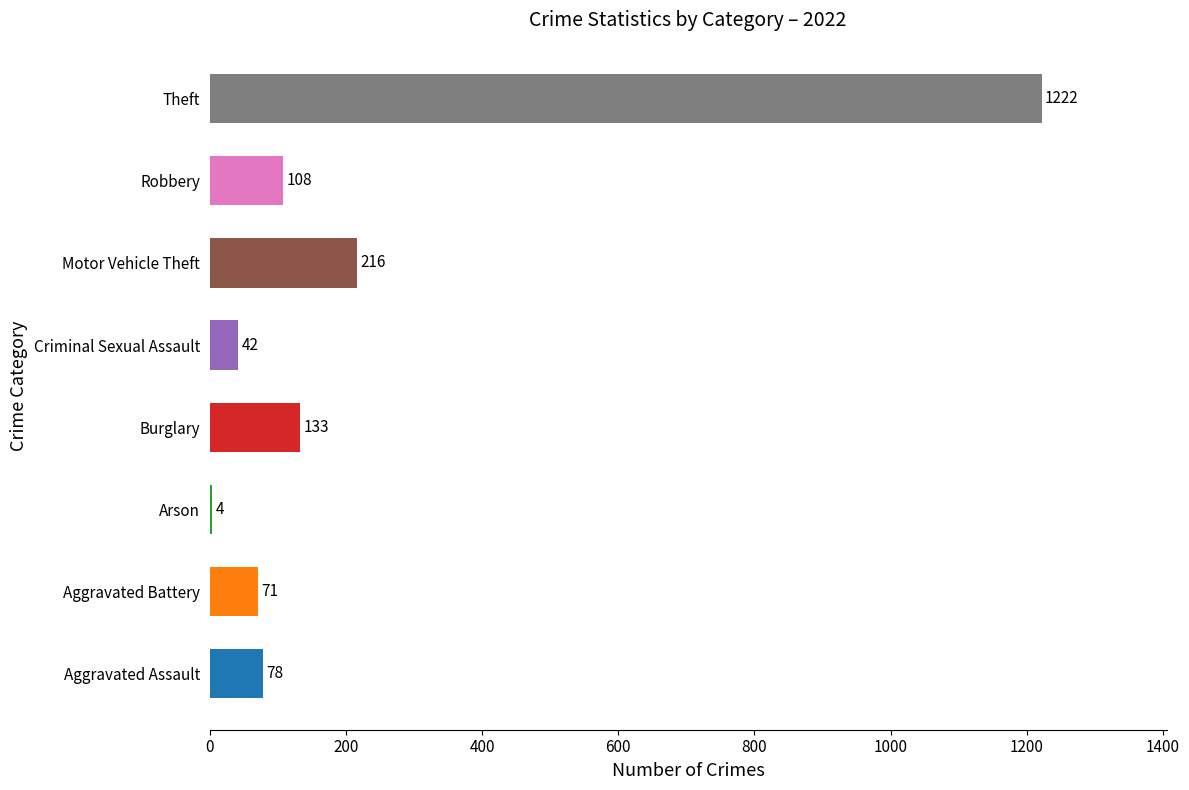

Reading top to bottom, extract all data points from this chart.

Theft=1222	Robbery=108	Motor Vehicle Theft=216	Criminal Sexual Assault=42	Burglary=133	Arson=4	Aggravated Battery=71	Aggravated Assault=78